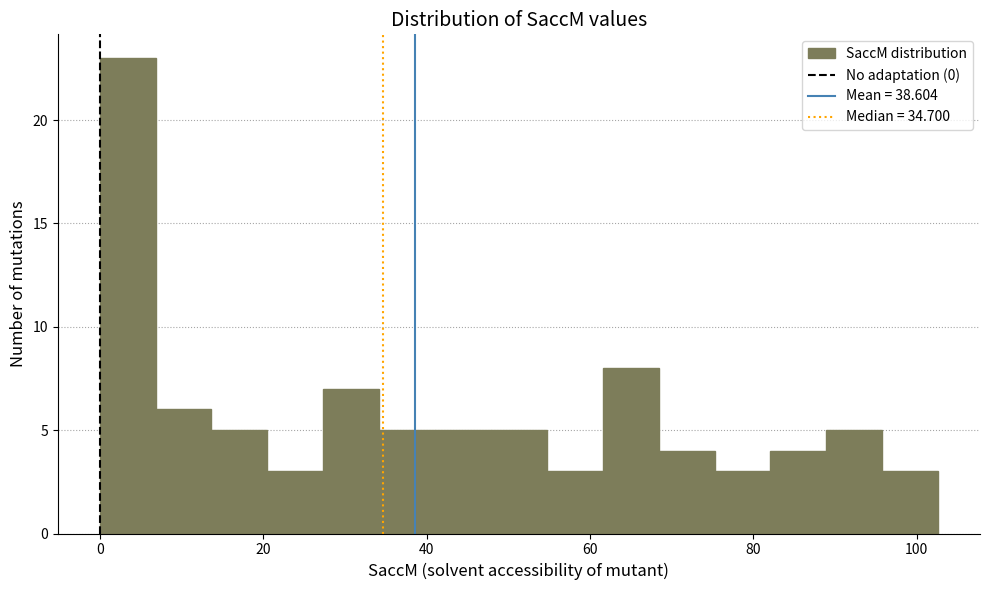

Around what value on the x-axis is the tallest bar? Give the approximate position of its centre, as read against the axis.

4